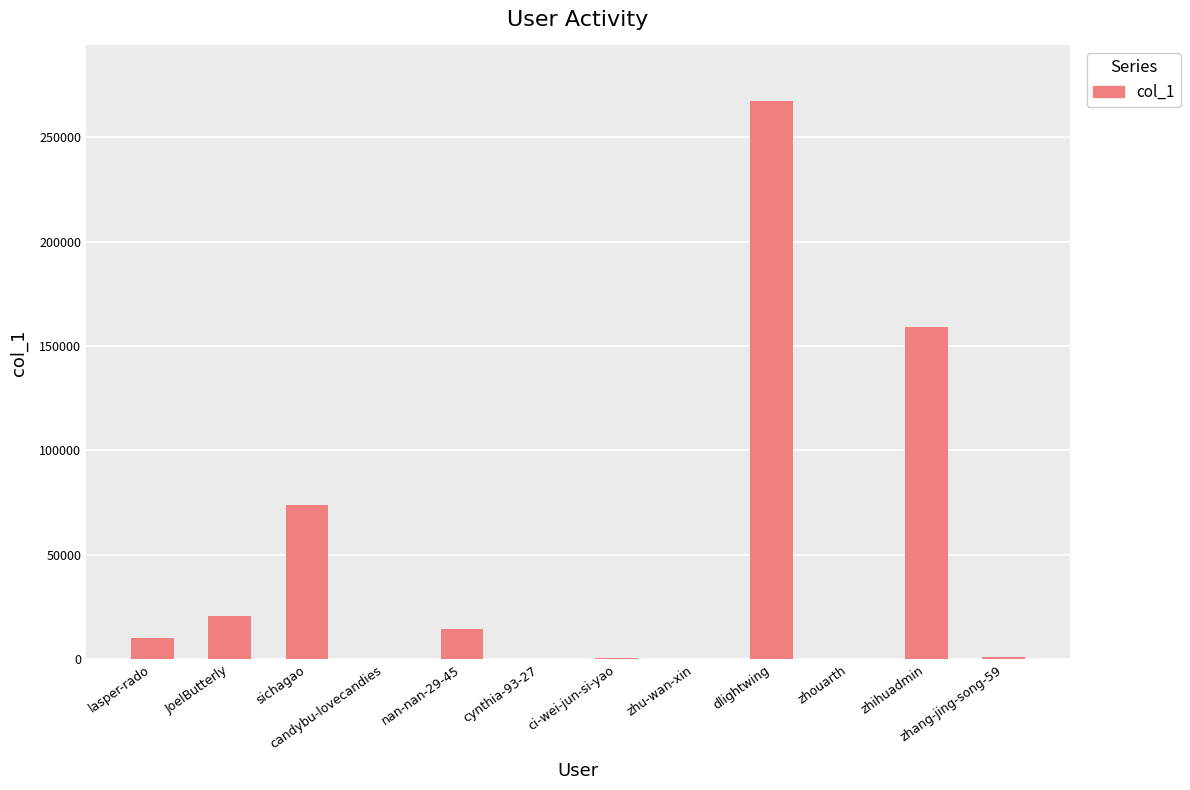

What is the change in value from candybu-lovecandies to dlightwing?

+267123